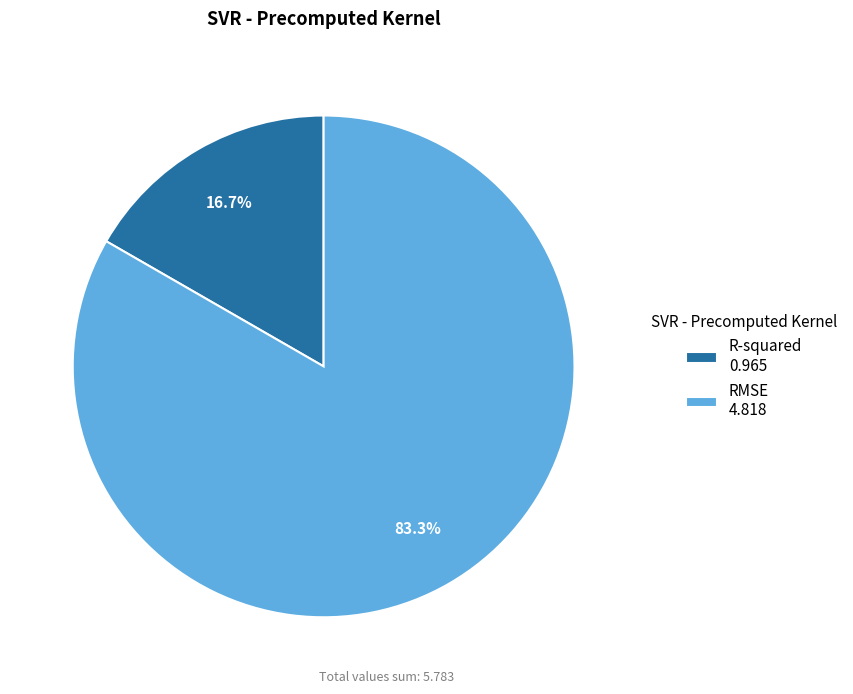

Count the number of slices in the pie.

2